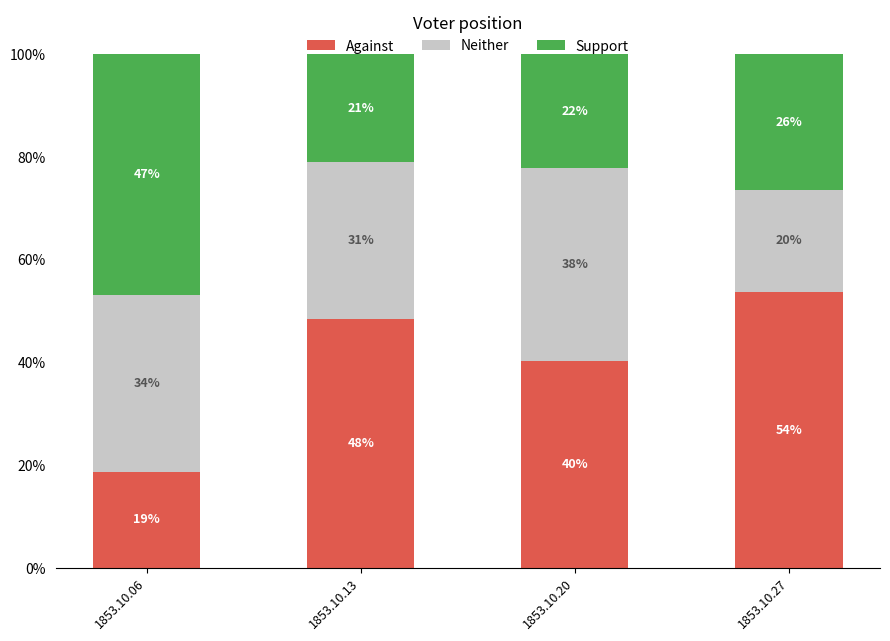

What are all the series names shown in the legend?

Against, Neither, Support